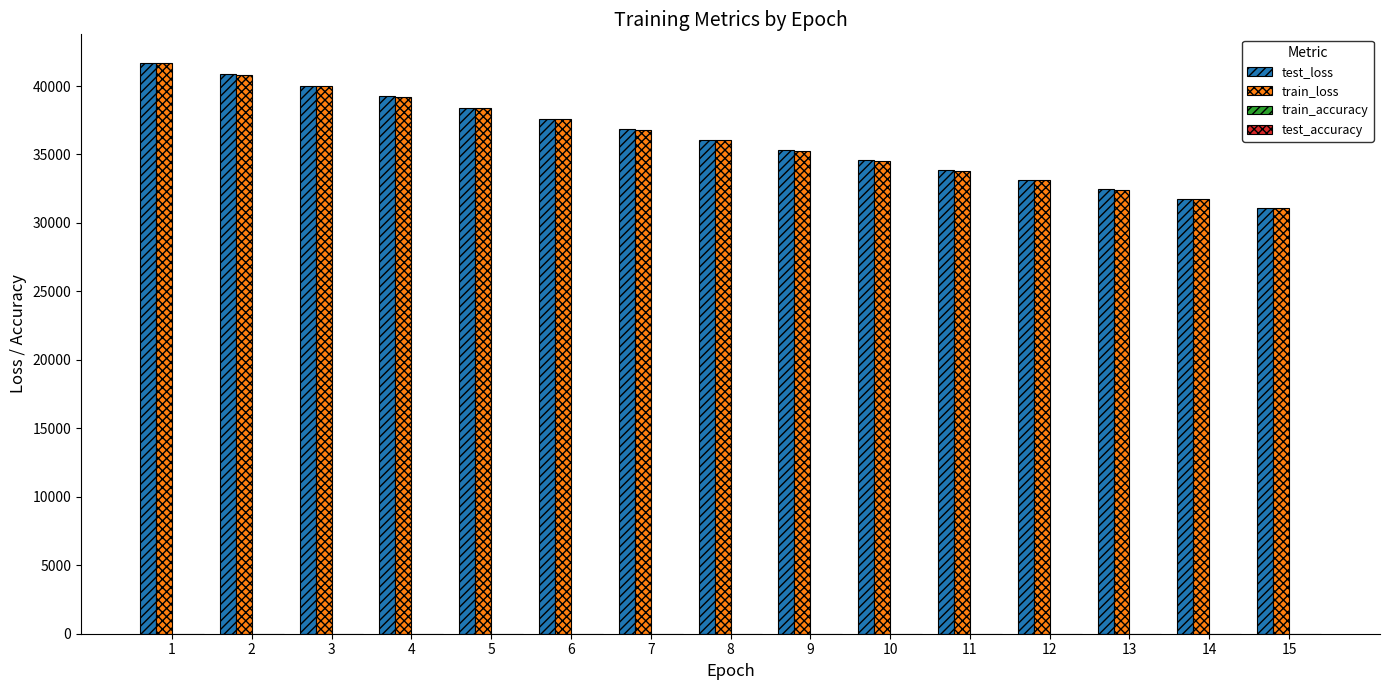

How many values in the train_loss series exceed 36029?

8